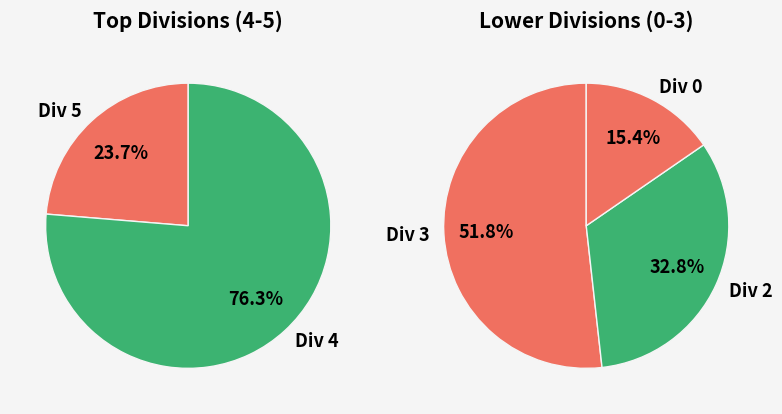

The 2 slice represents 27% of the pie. True or false?

False